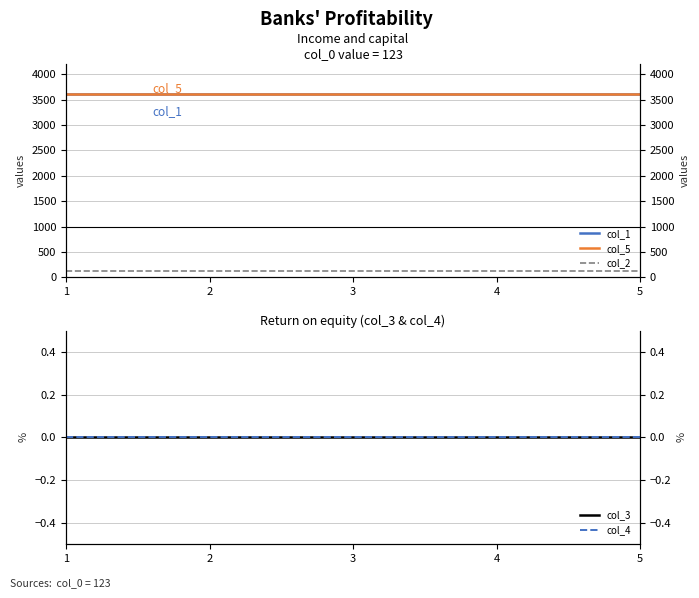

At which category does the chart reach its peak across all series?

1